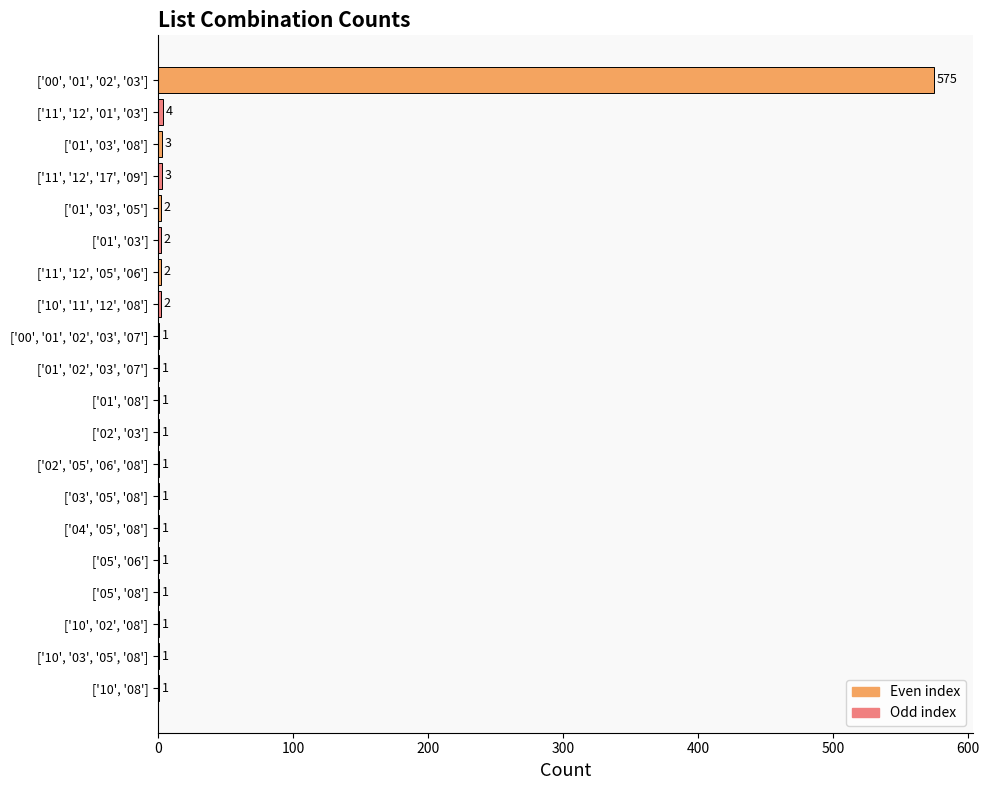

Which has a higher value, ['01', '03', '05'] or ['02', '05', '06', '08']?

['01', '03', '05']